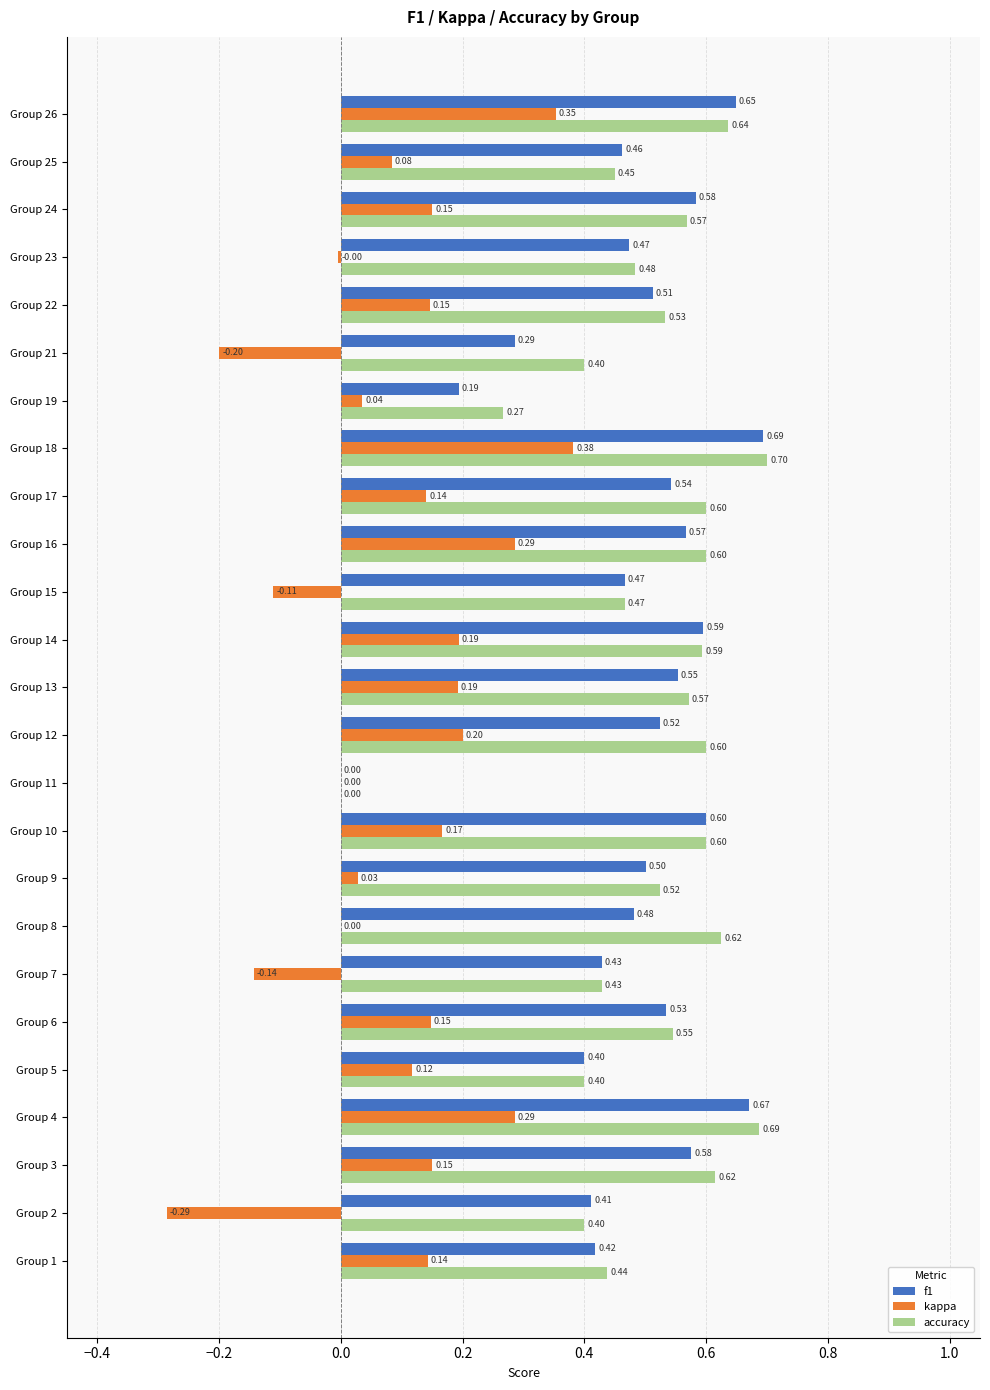

At which label is f1 closest to 0?

Group 11